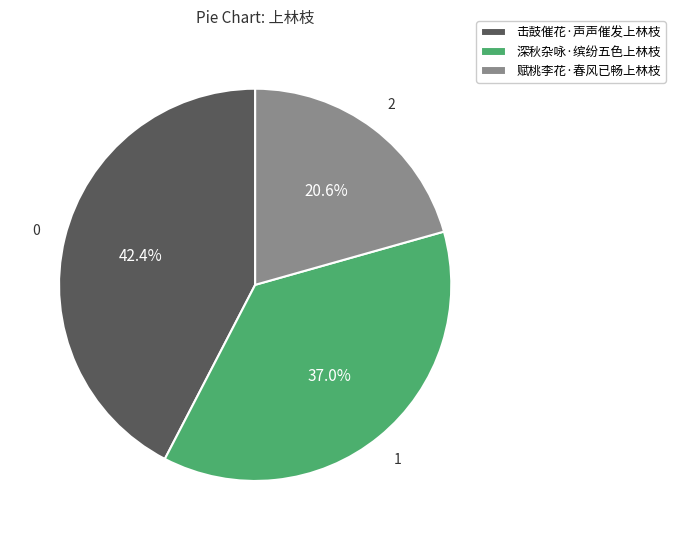

Rank the categories by value from lowest to highest.

赋桃李花·春风已畅上林枝, 深秋杂咏·缤纷五色上林枝, 击鼓催花·声声催发上林枝